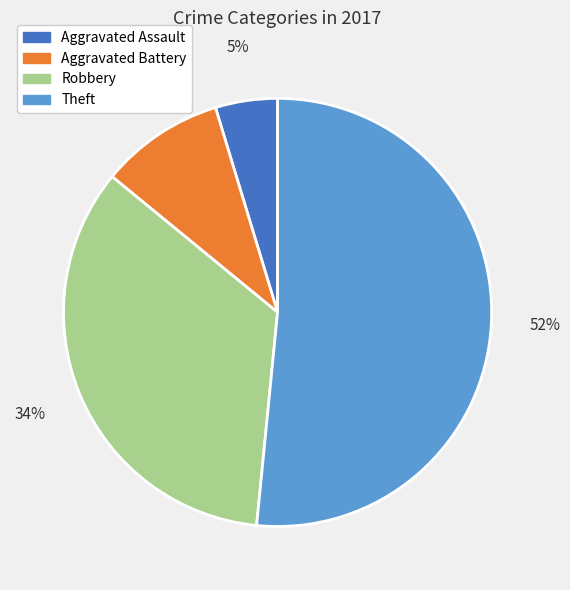

How many slices are in this pie chart?

4